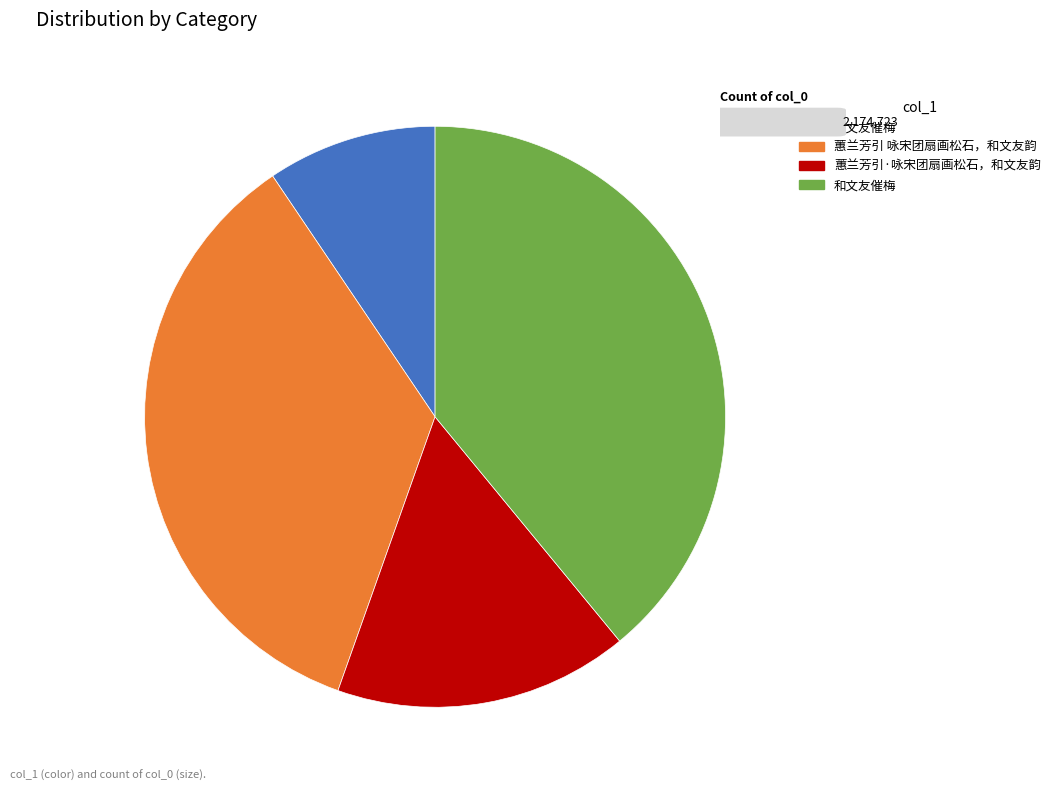

Count the number of slices in the pie.

4